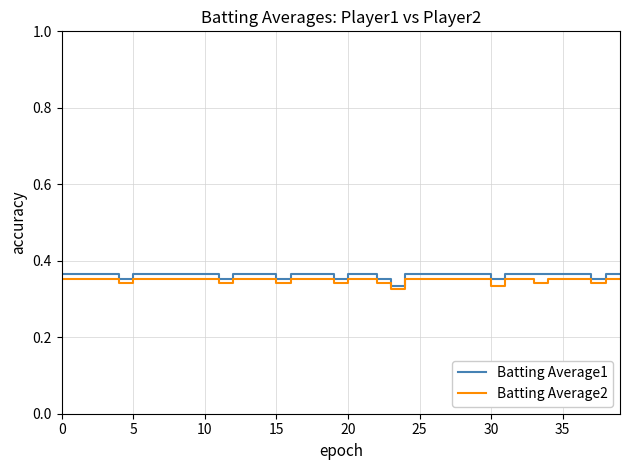

True or false: Batting Average1 has more than 2 interior local peaks.

False